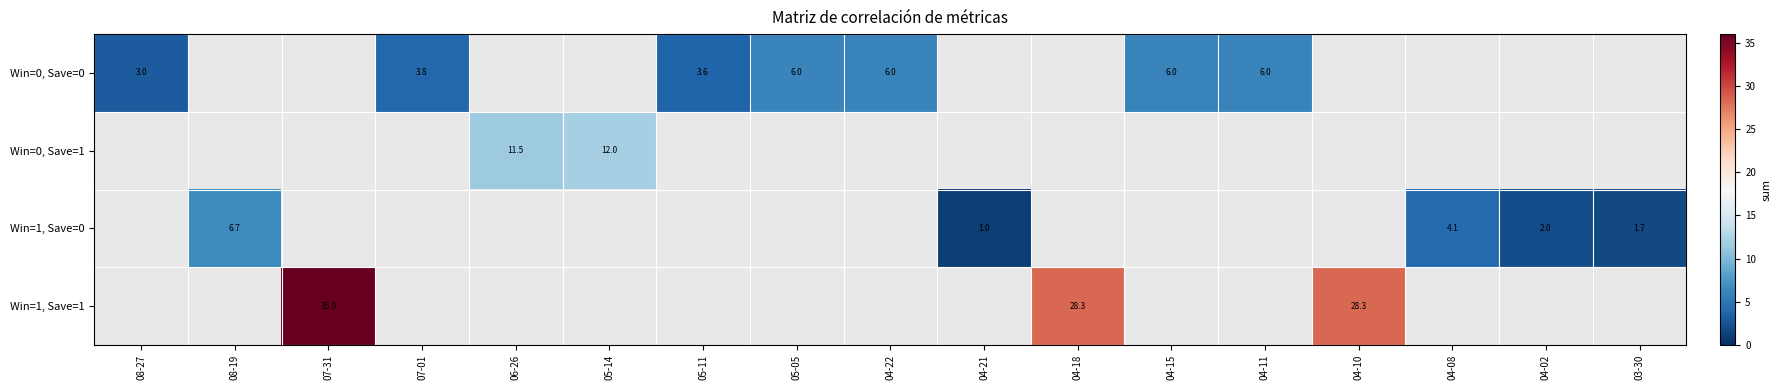

Where is Win=0, Save=0 nearest to the value 4?

07-01